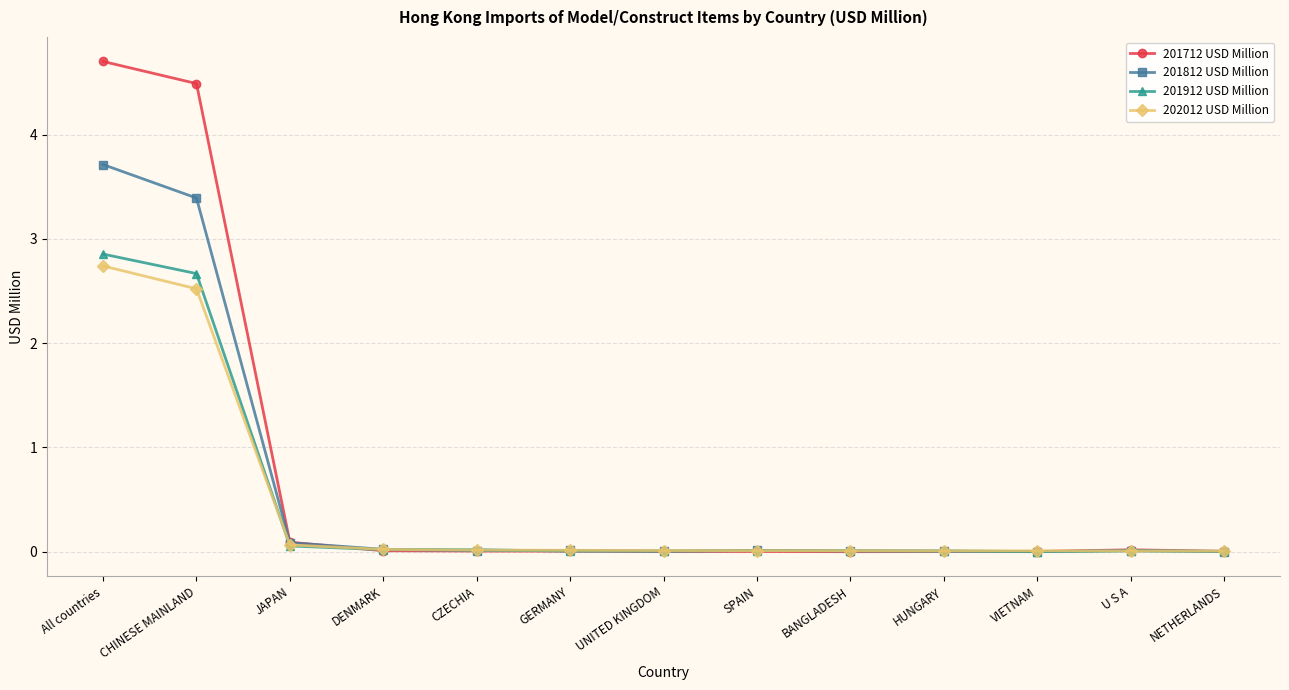

Which series has the largest total across all categories?

201712 USD Million